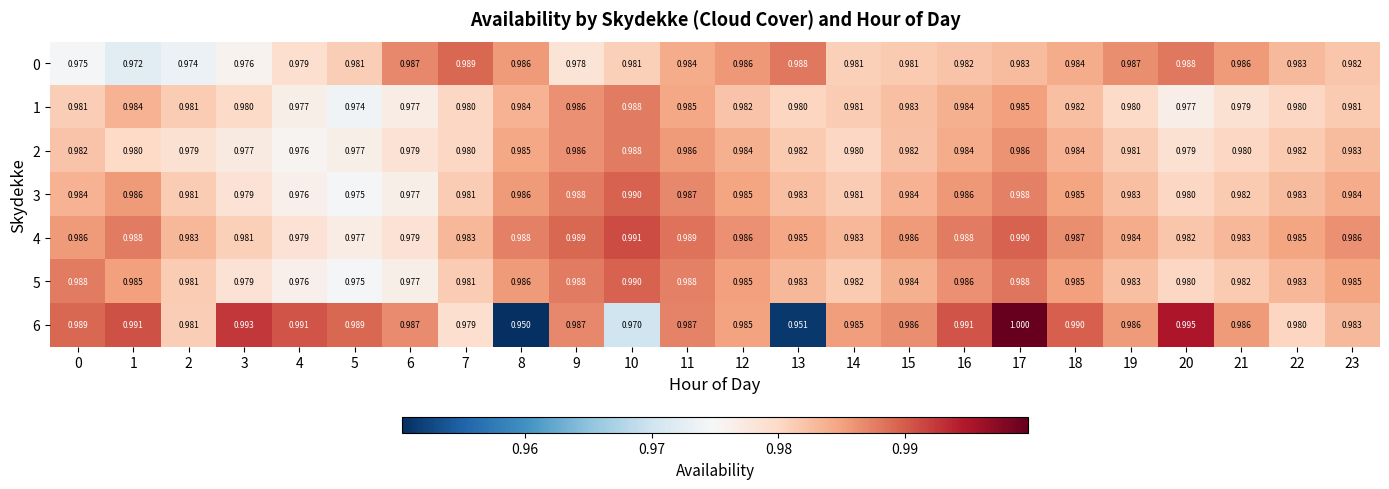

What is the total value across all series at 16?

6.9